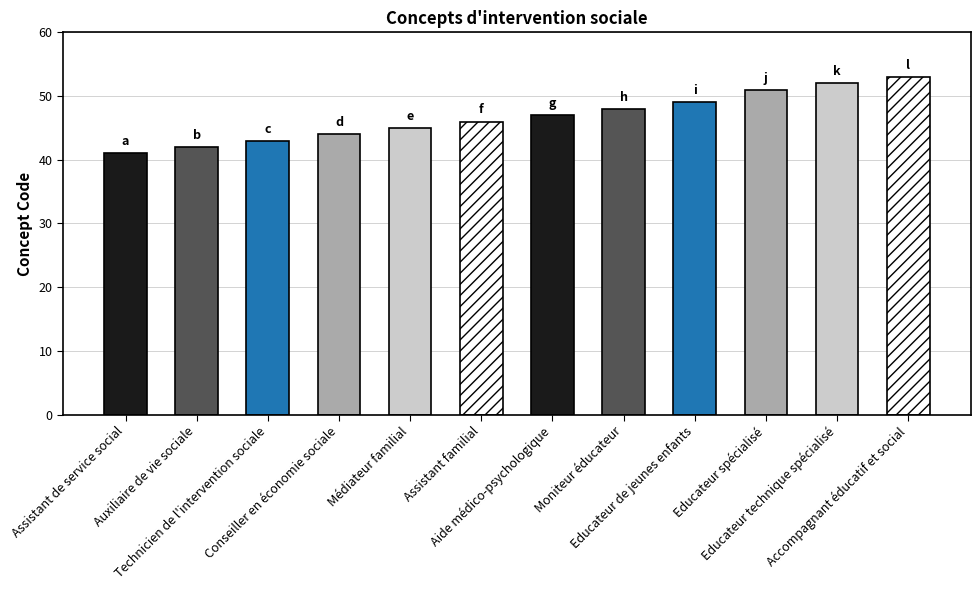

How many values exceed 47?

5